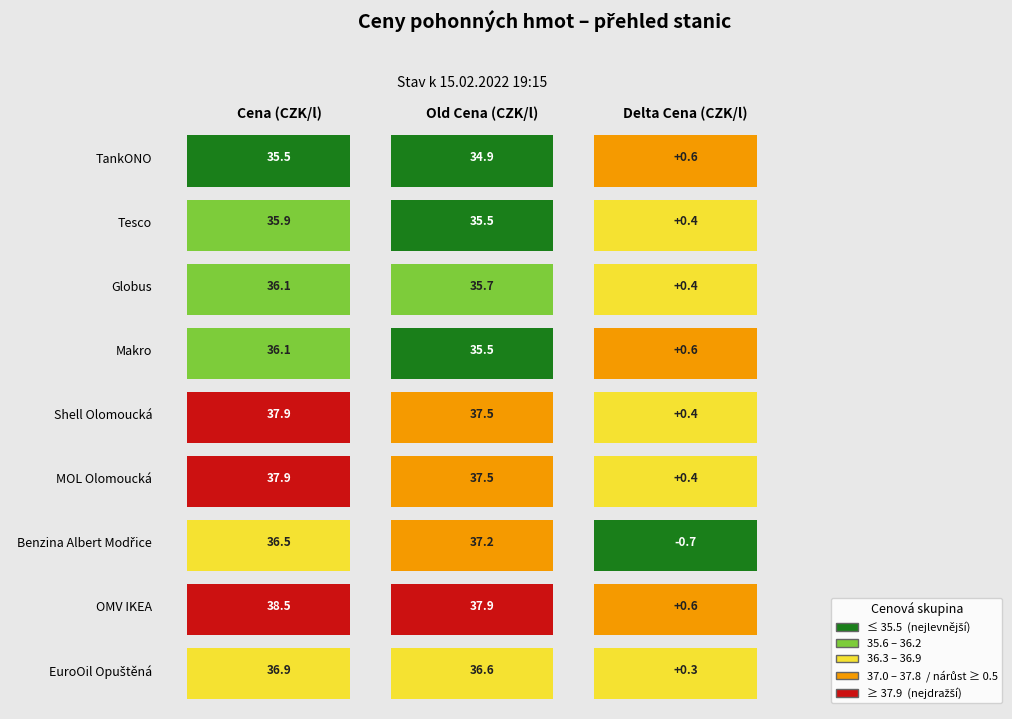

How many values in the Cena series exceed 36?

7